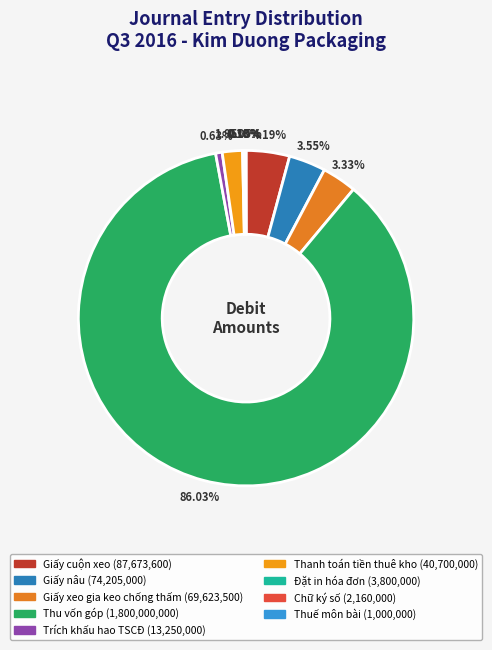

To the nearest percent, what is the difference between the Thanh toán tiền thuê kho and Trích khấu hao TSCĐ slice percentages?

1%